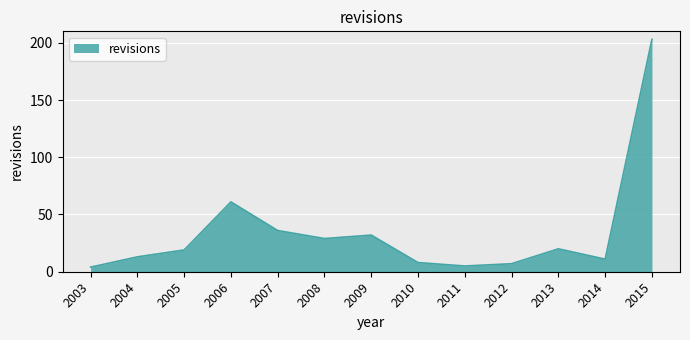

How many values are below 19?

6